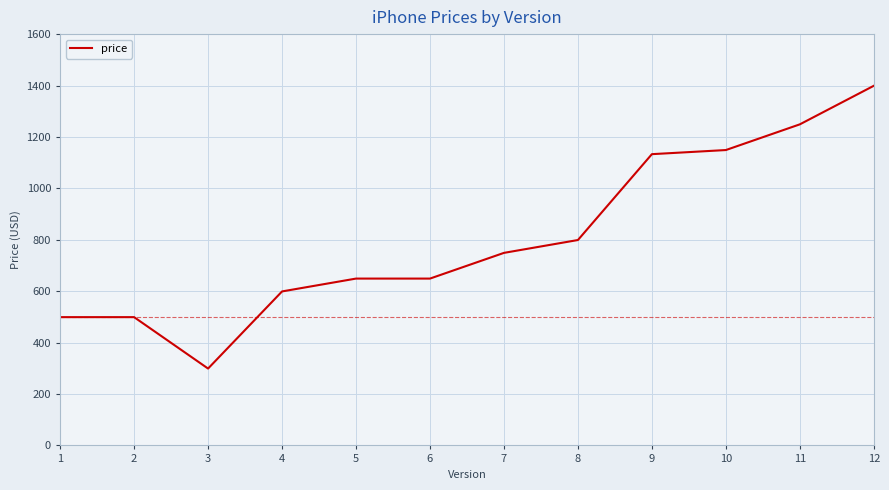

What is the change in value from 1 to 5?

+150